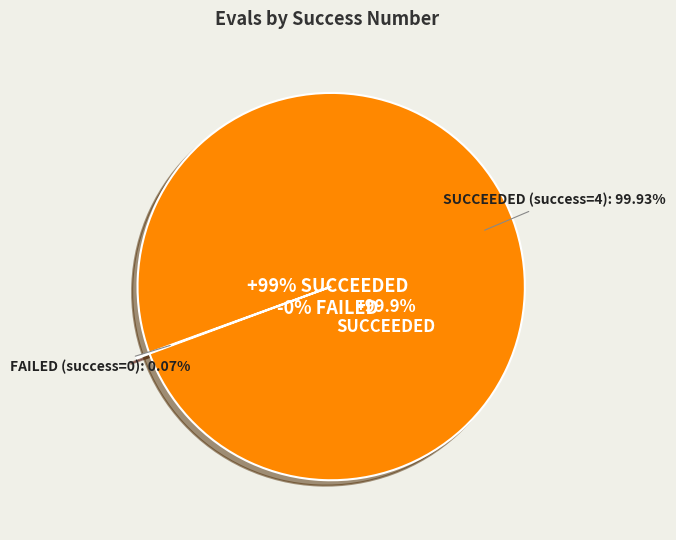

What is the largest slice in the pie chart?

4